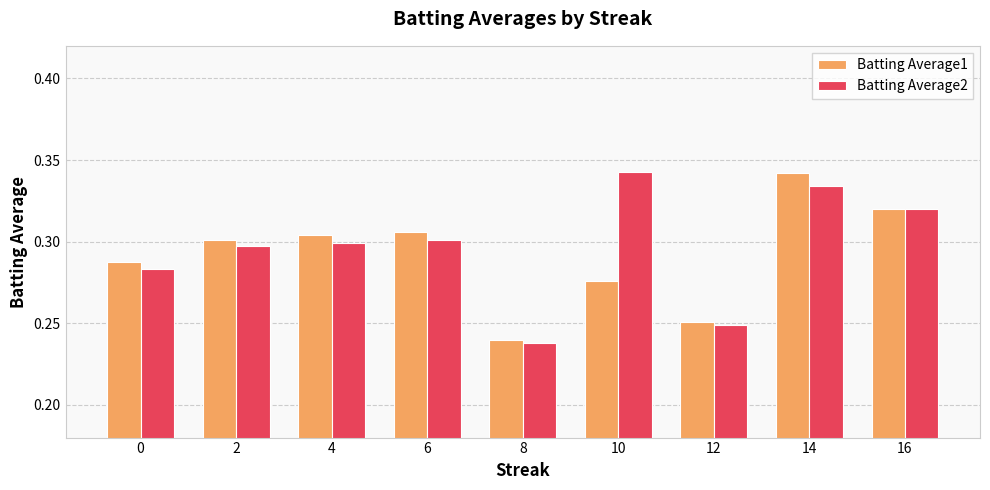

The Batting Average2 series shows 0.3 at 4. True or false?

True